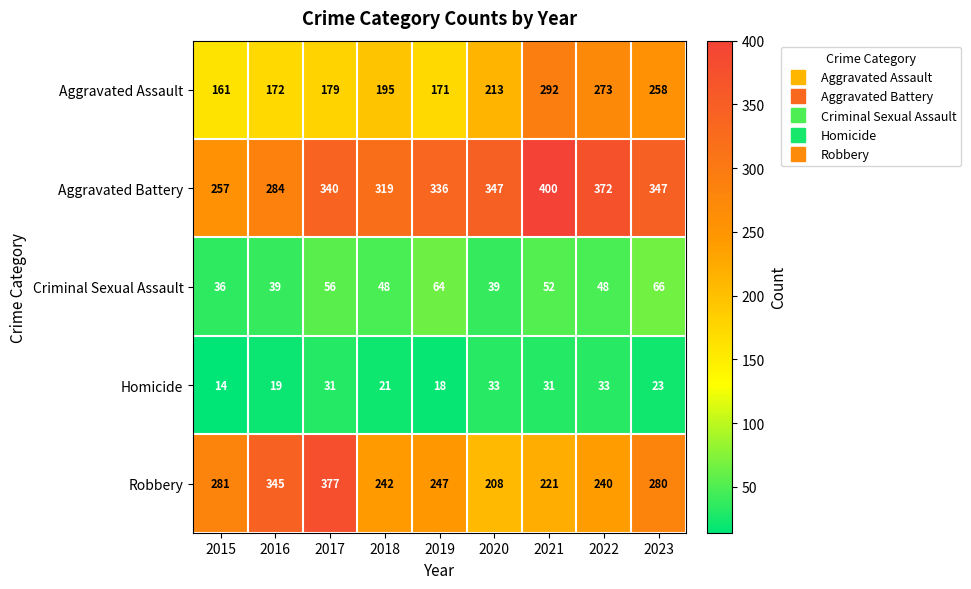

The value of Robbery at 2023 is 470. True or false?

False